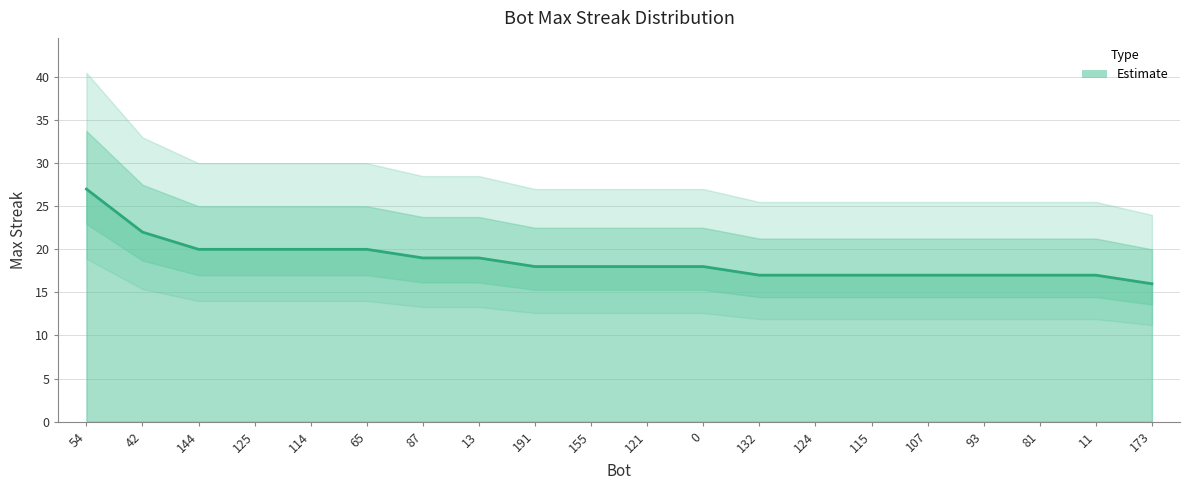

The chart shows a value of 18 at 191. True or false?

True